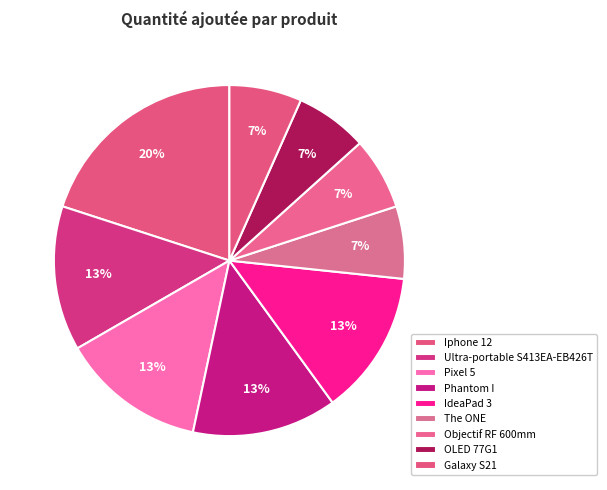

Count the number of slices in the pie.

9